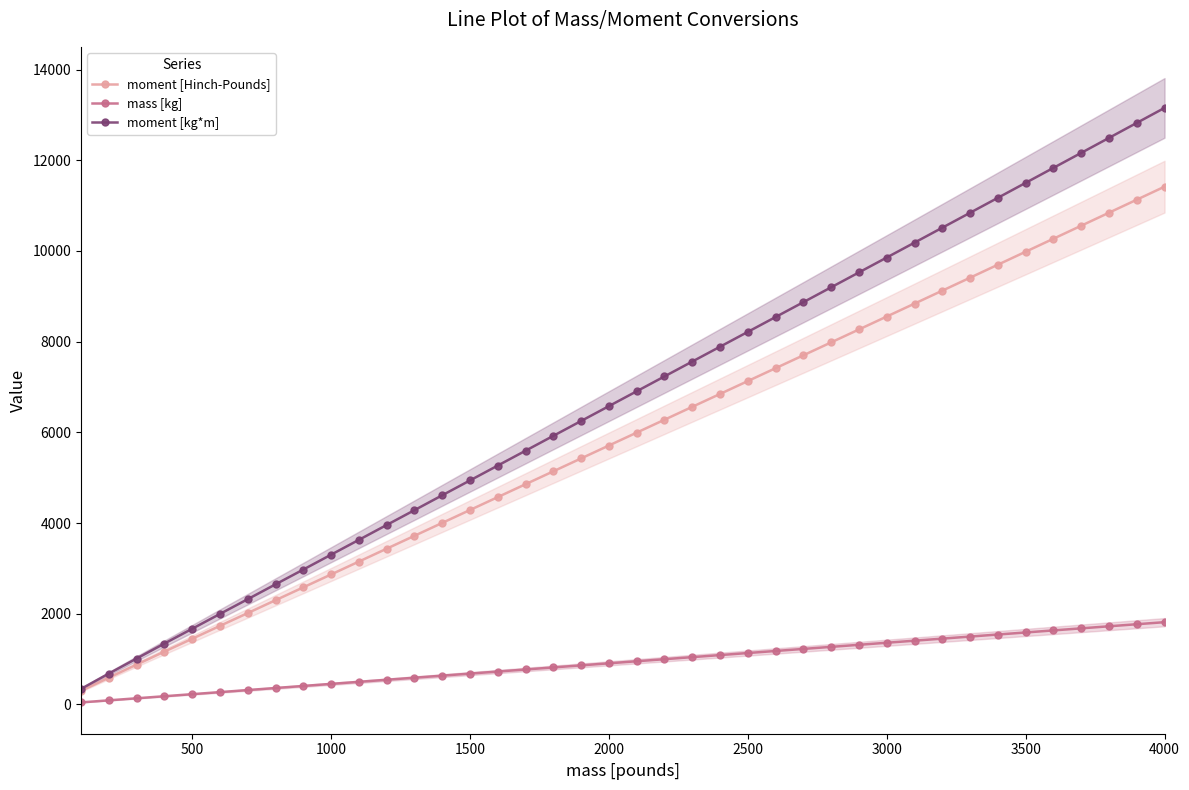

What are all the series names shown in the legend?

moment [Hinch-Pounds], mass [kg], moment [kg*m]